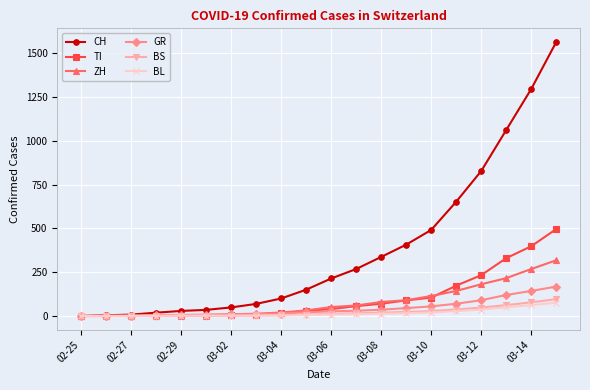

What is the maximum value for TI?

496